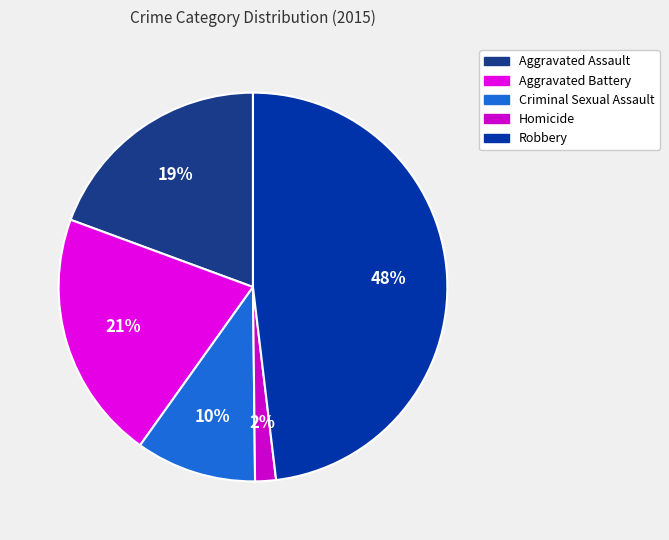

Which has a higher value, Homicide or Robbery?

Robbery